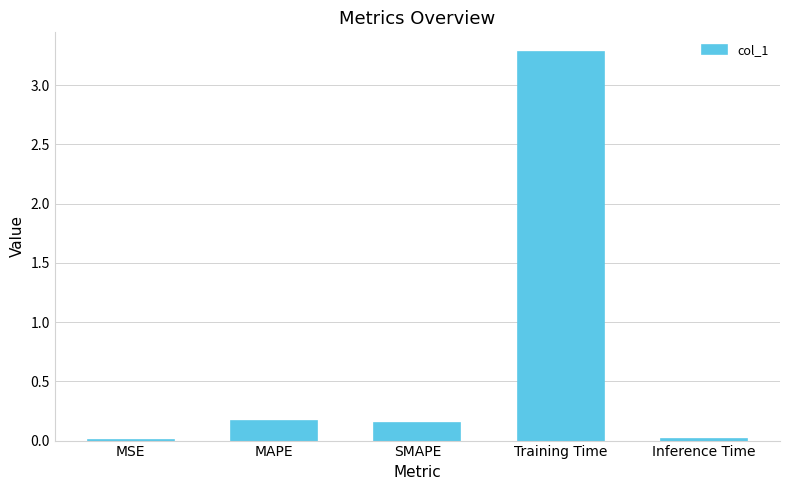

Which label corresponds to the largest value in the chart?

Training Time